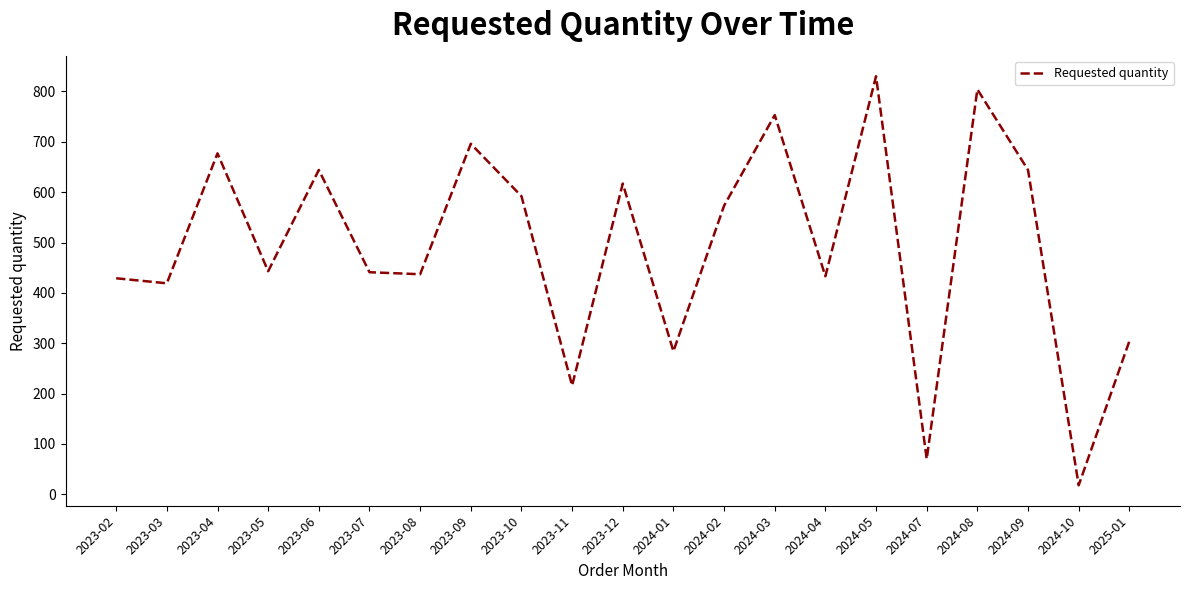

Which category has the highest value across all series?

2024-05